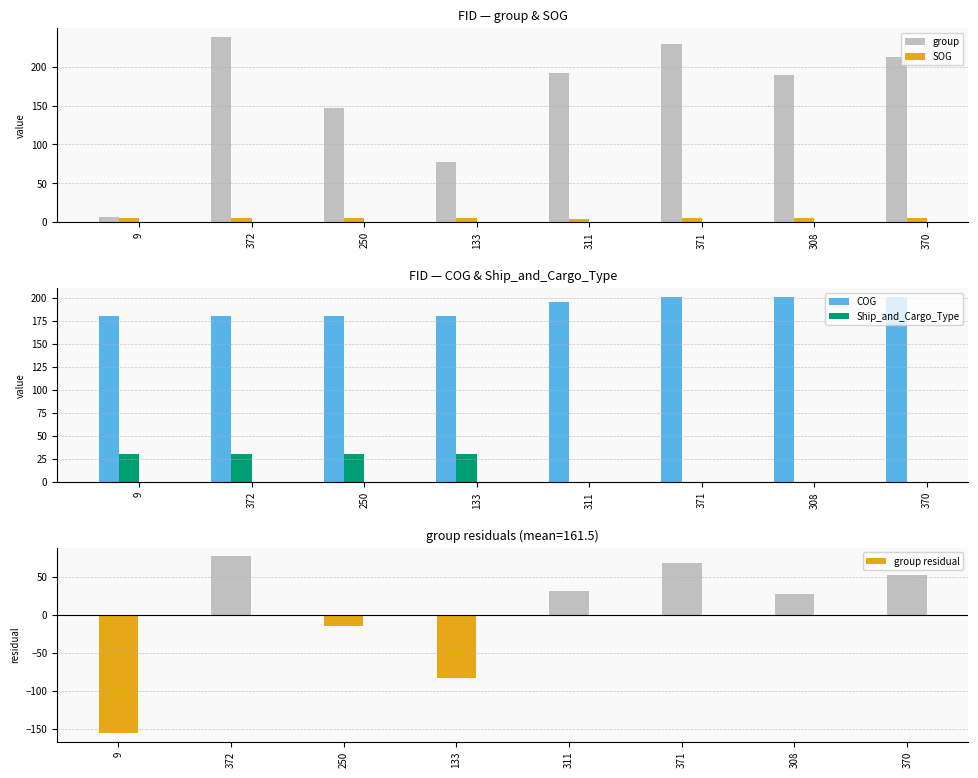

Is the value of group residual at 372 greater than the value of Ship_and_Cargo_Type at 370?

Yes